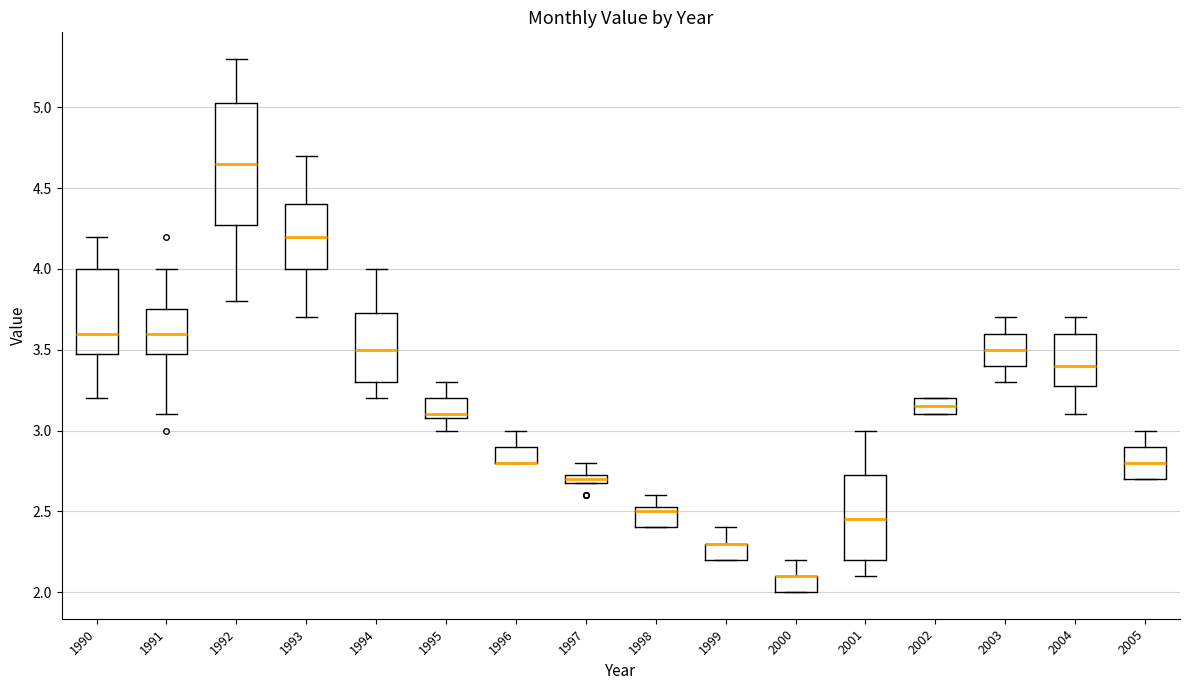

Which box is the tallest, from its lower edge to its upper edge?

1992